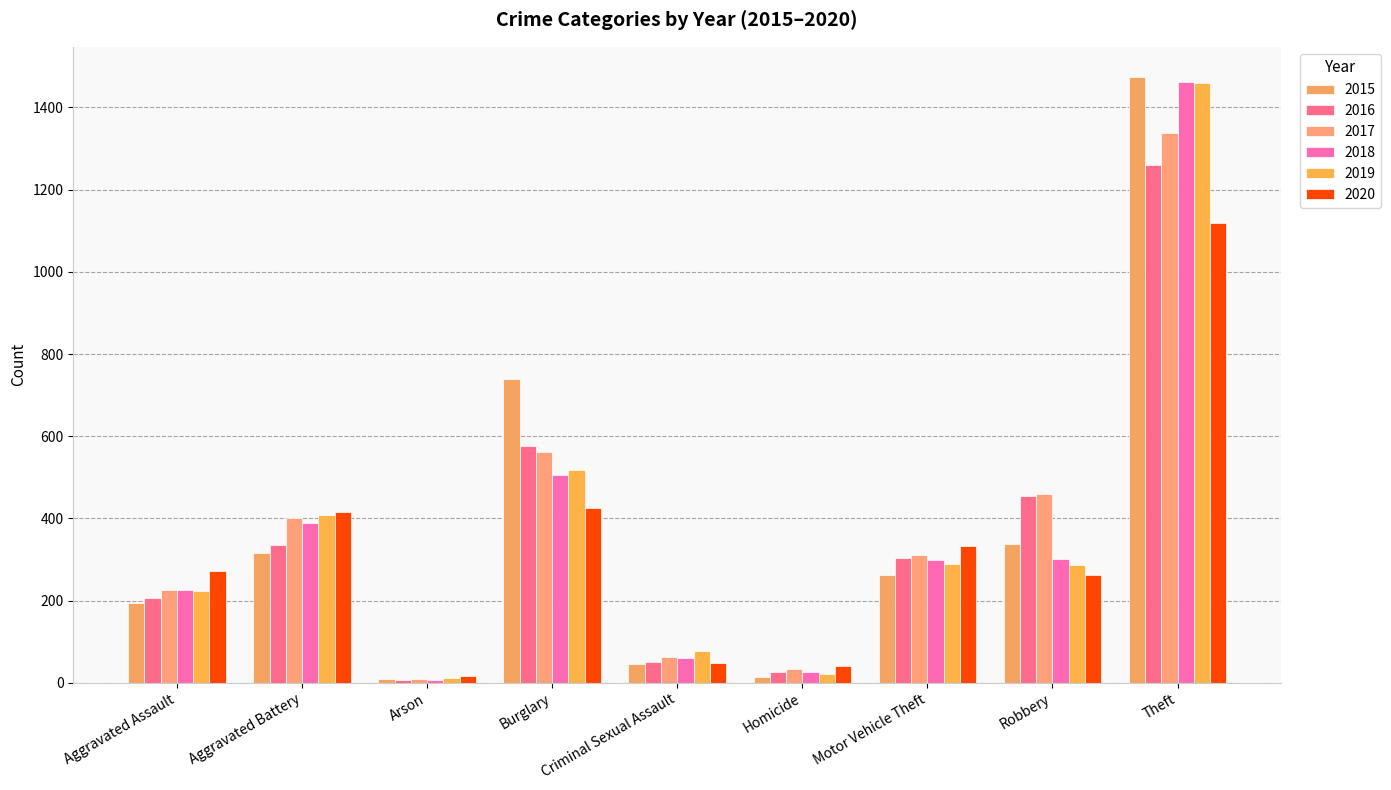

How many bars are there in each group?

6